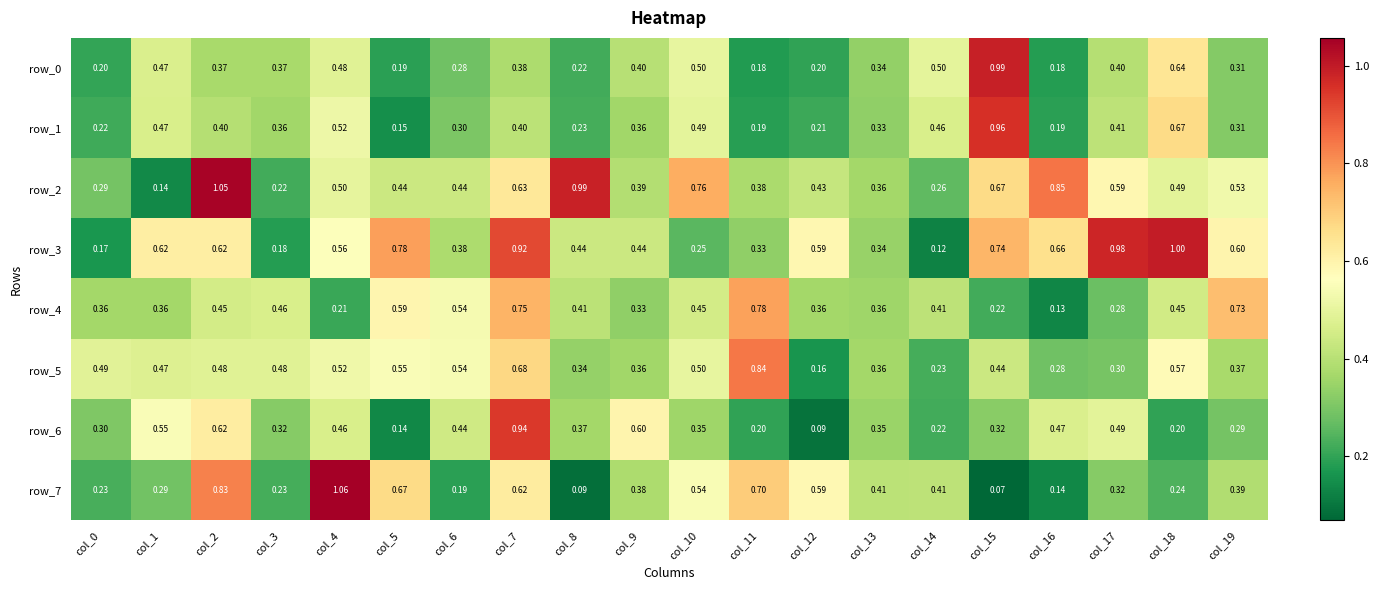

Count the number of data series in this chart.

8